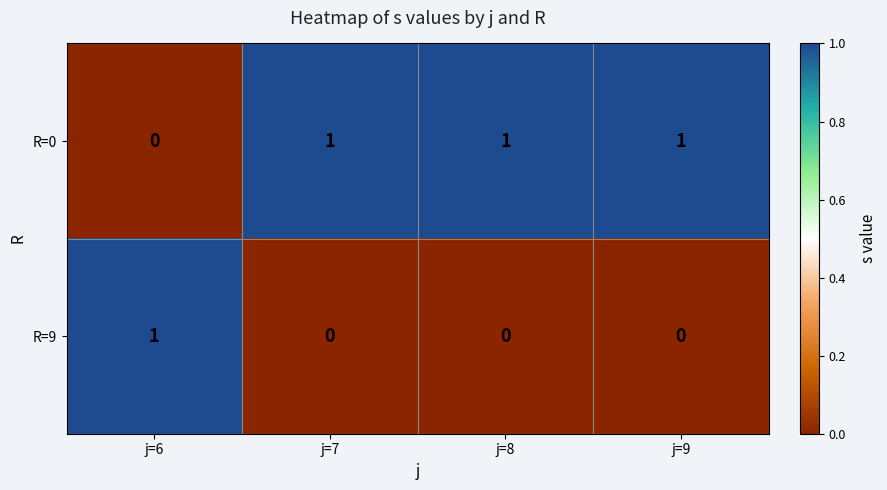

Which category has the highest value in the R=9 series?

j=6